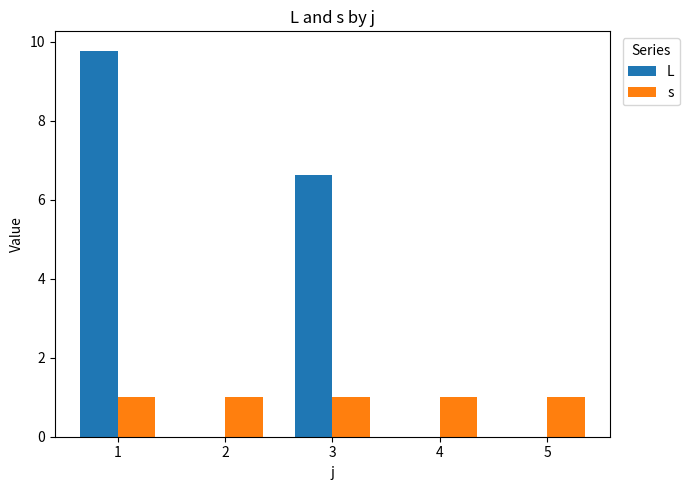

What is the greatest value displayed?

9.8